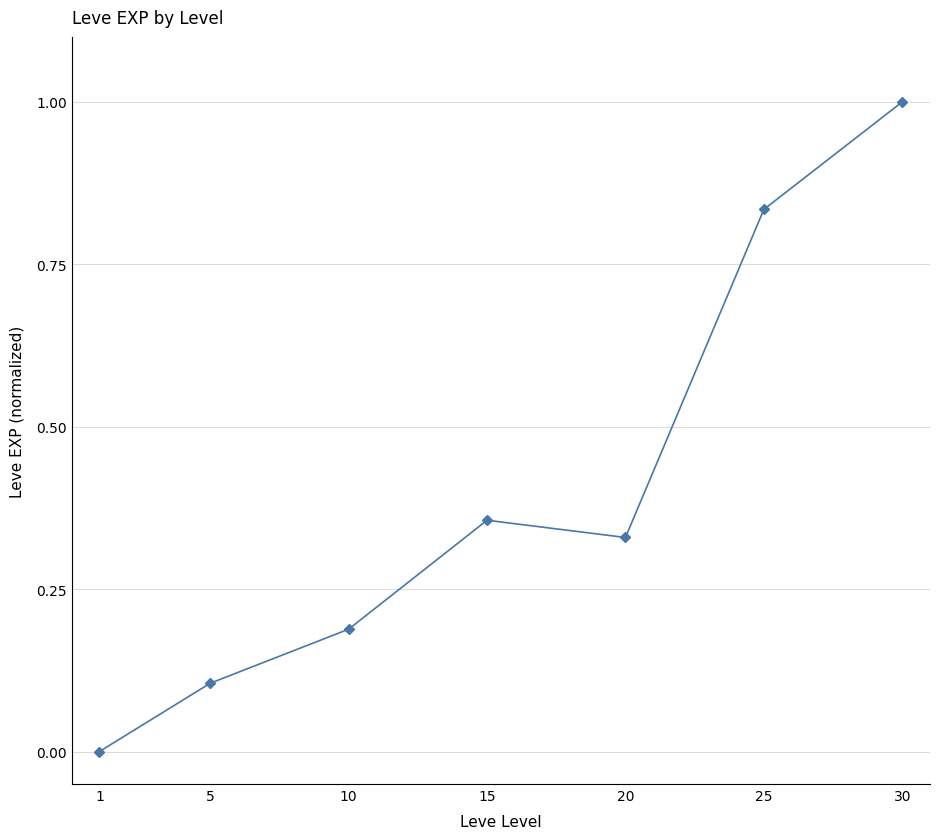

What is the difference between the values at 5 and 30?

0.9